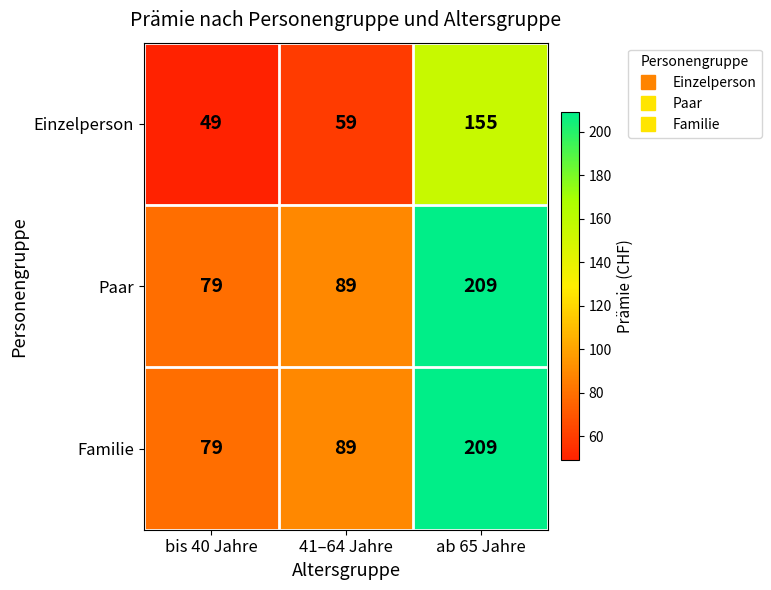

Read the Paar value at ab 65 Jahre.

209